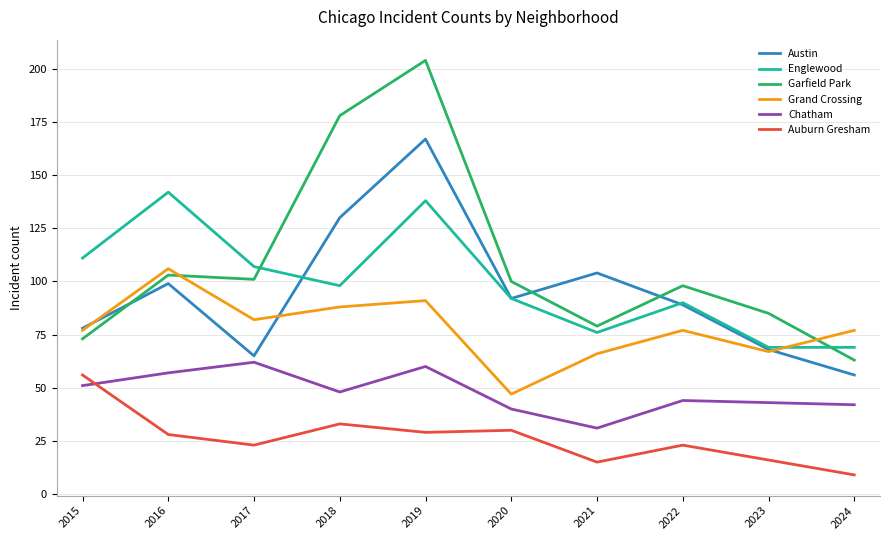

What is the difference between the highest and lowest values at 2022?

75